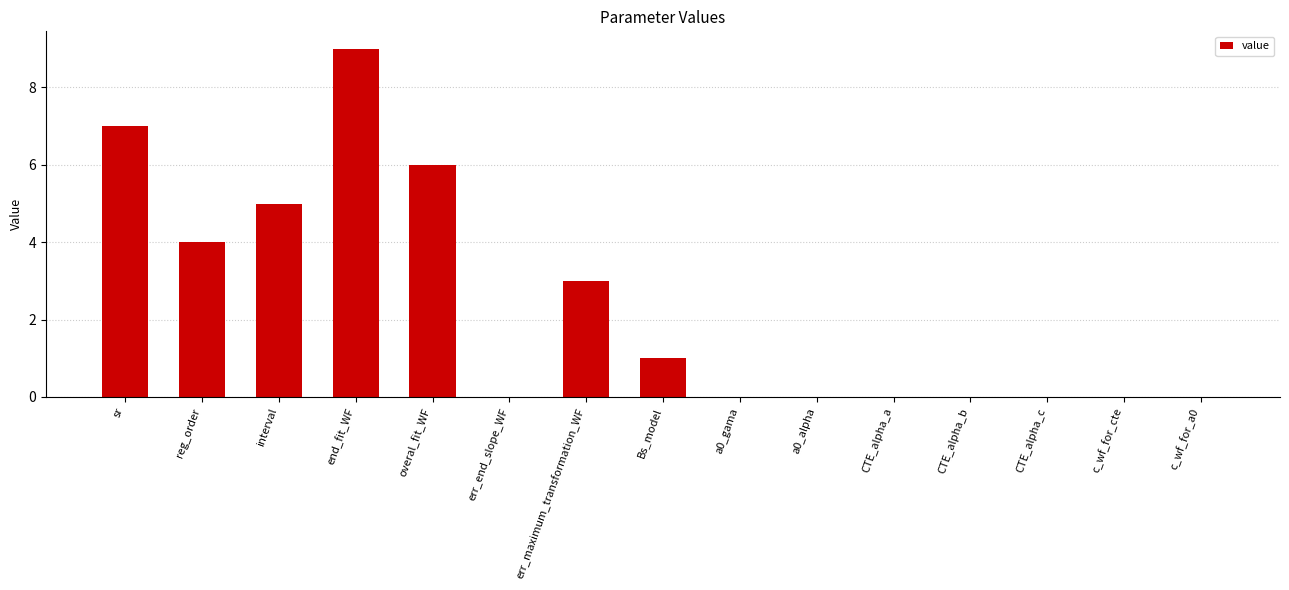

Count the number of data series in this chart.

1